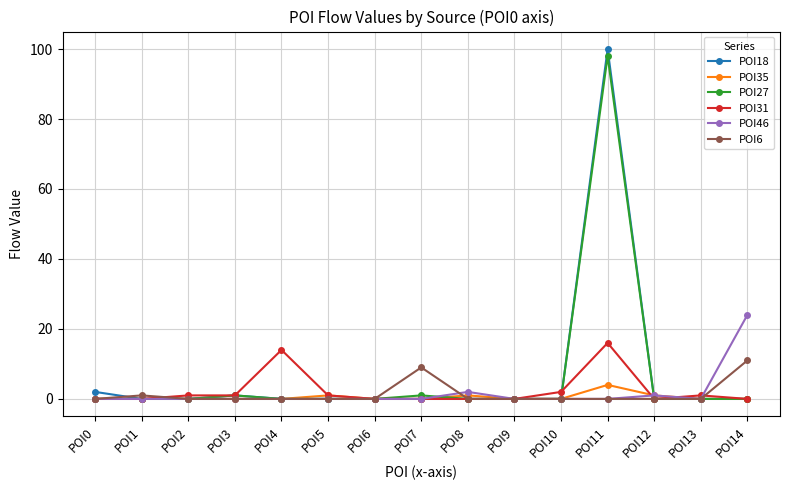

How many distinct data groups are displayed?

6